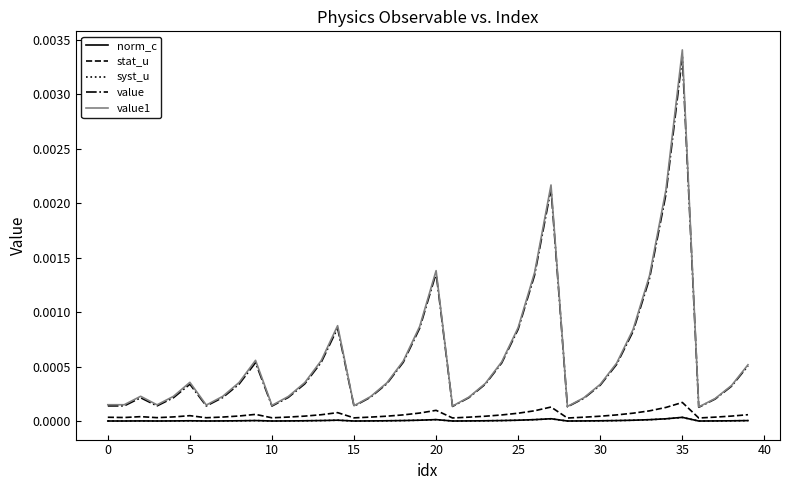

What are all the series names shown in the legend?

norm_c, stat_u, syst_u, value, value1